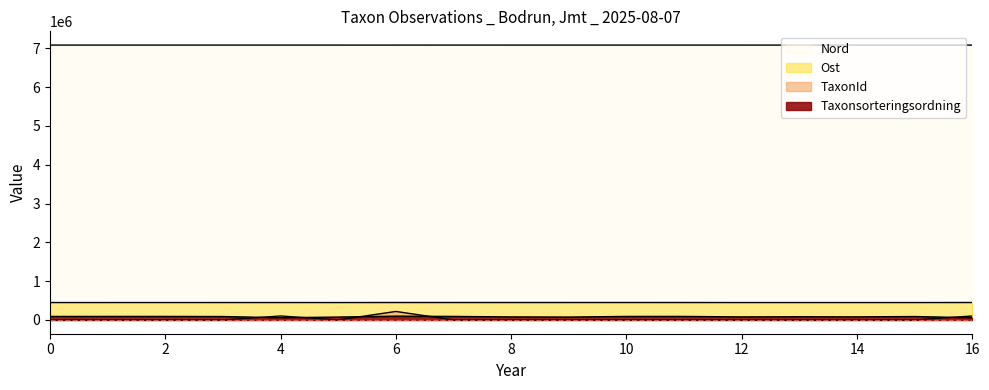

True or false: Nord and Ost cross at least once.

False